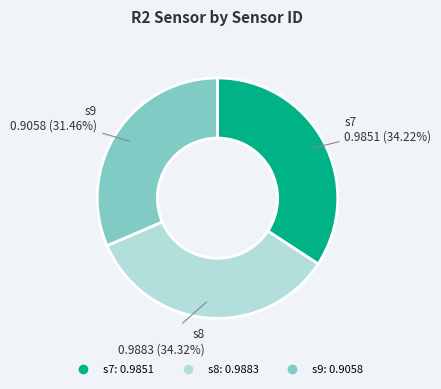

How many segments does this pie chart have?

3